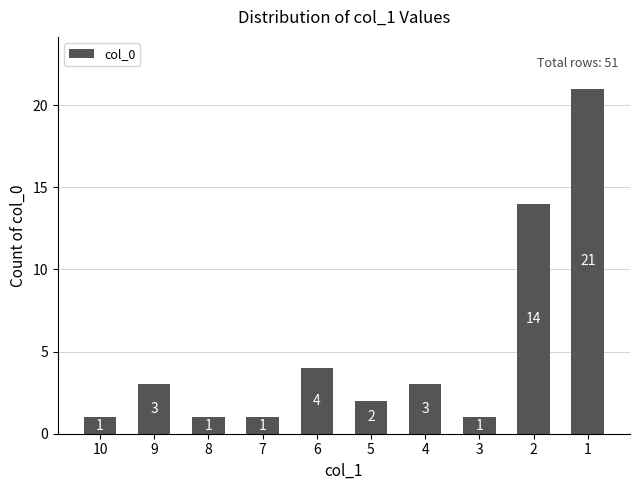

What is the change in value from 6 to 5?

-2